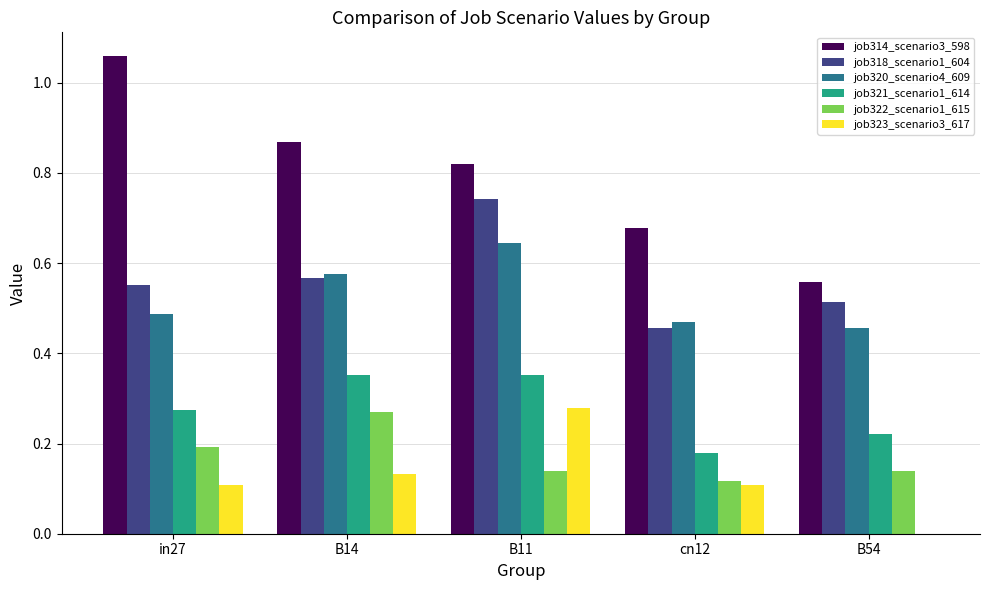

What is the sum of all job321_scenario1_614 values?

1.4